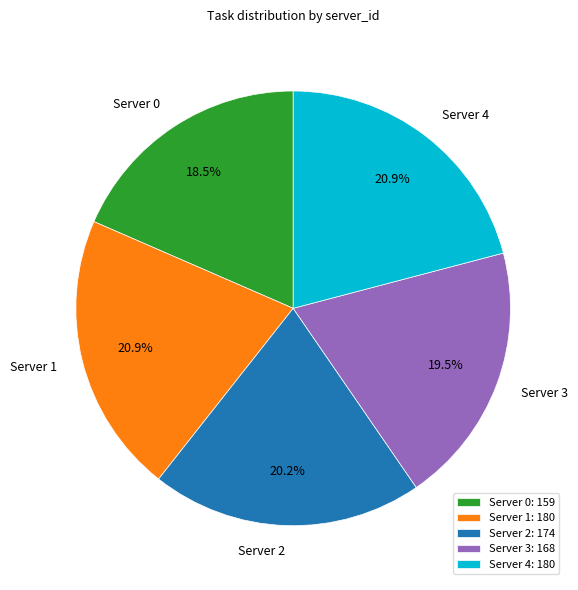

What is the ratio of the value at Server 0 to the value at Server 2?

0.9